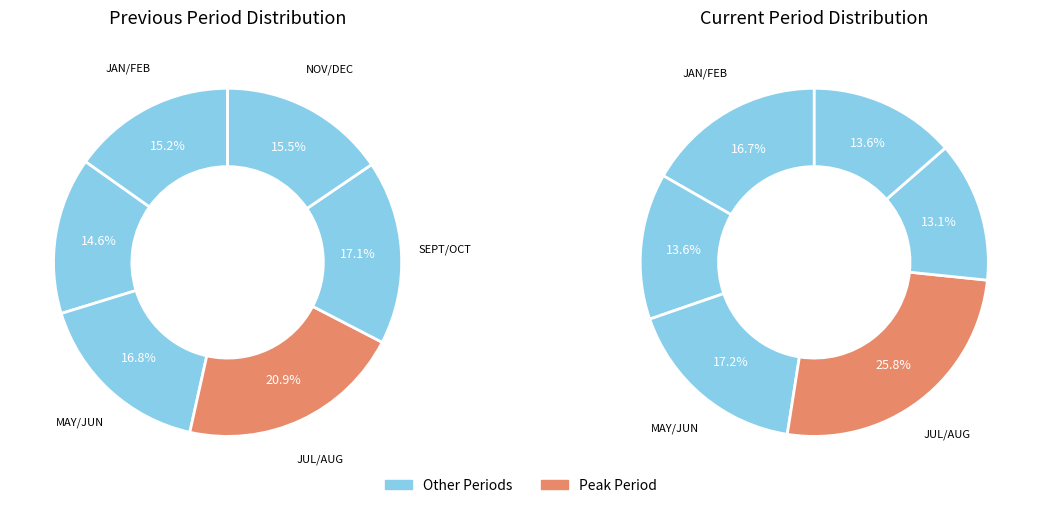

Which has a higher value, 3 or 4?

3